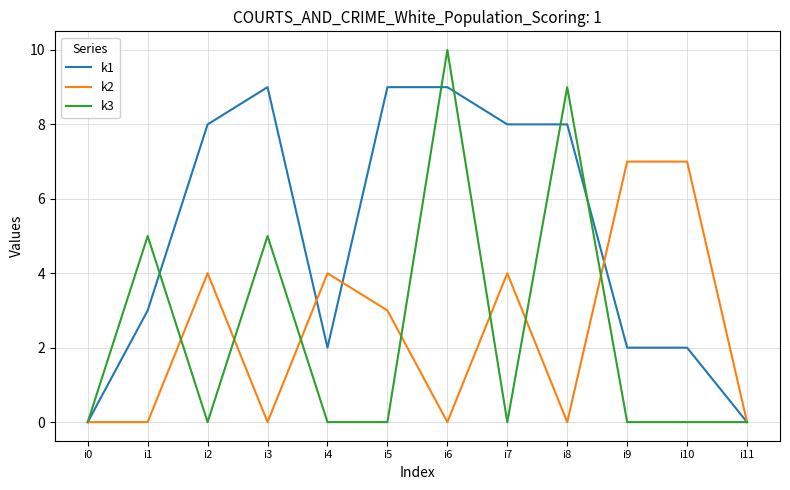

Is the value of k1 at i2 greater than the value of k2 at i8?

Yes